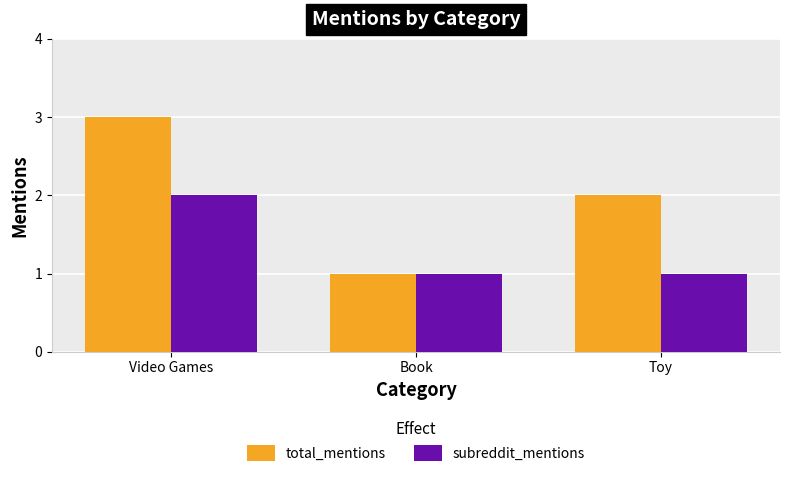

Which label corresponds to the largest value in the chart?

Video Games